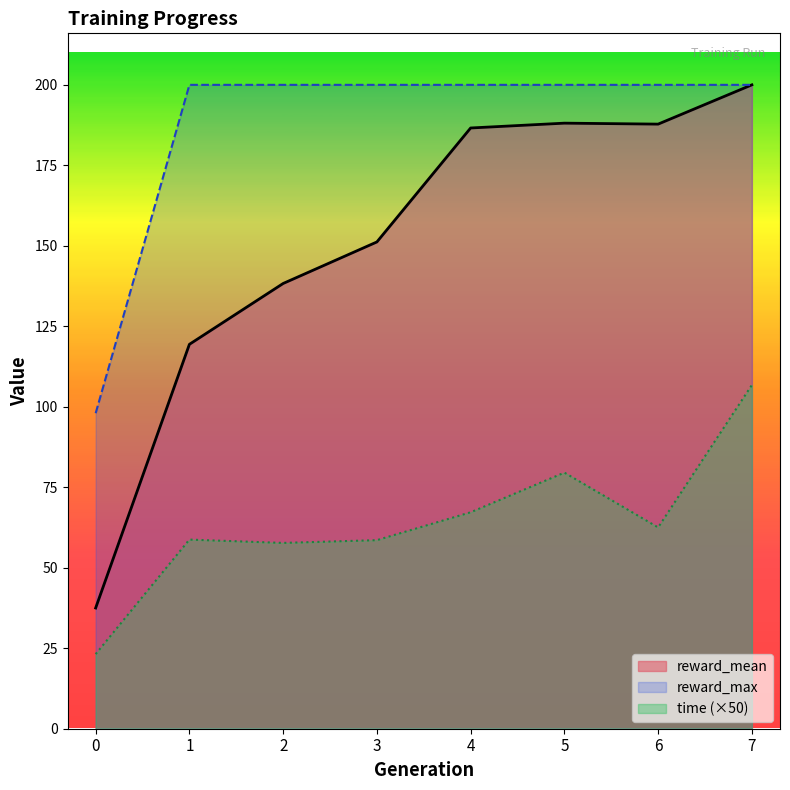

True or false: reward_max has a value of 96.3 at 4.

False